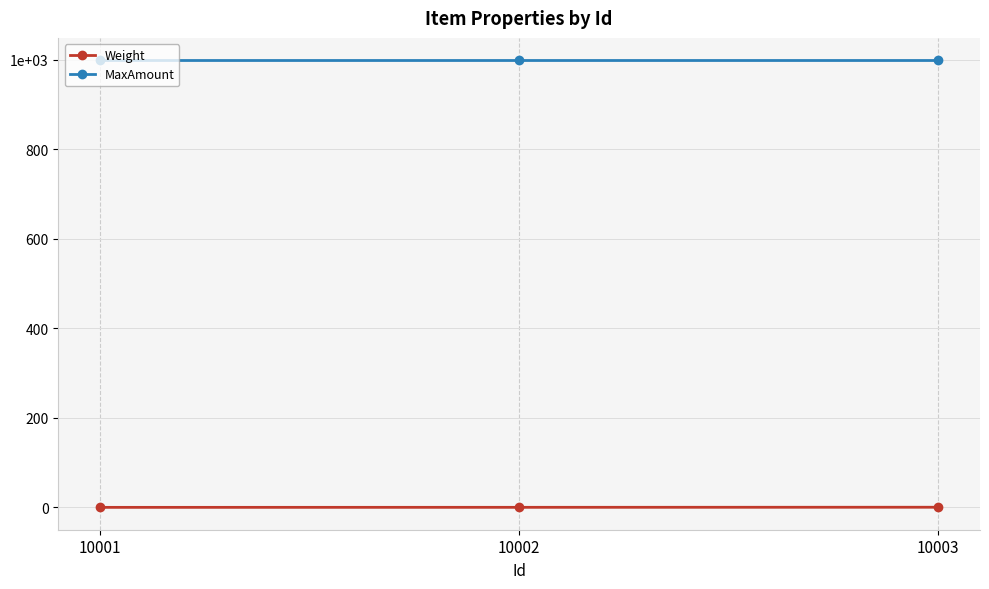

Is it true that MaxAmount equals 1538.7 at 10001?

False